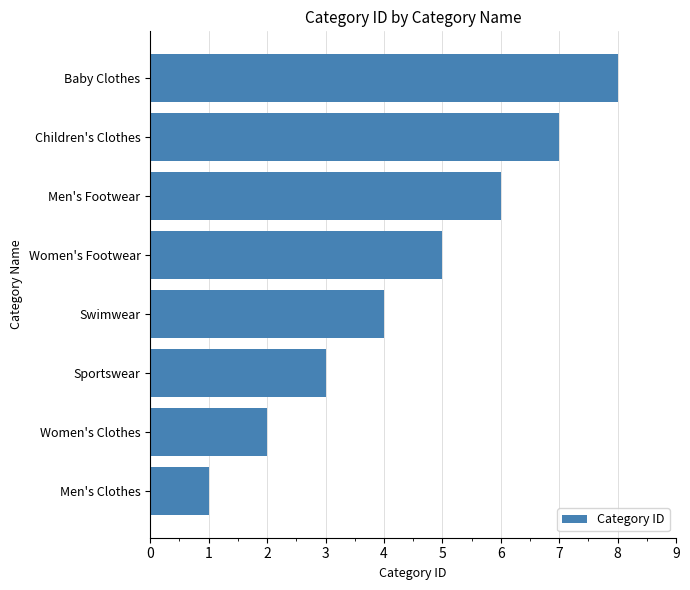

List the labels in order of value, smallest first.

Men's Clothes, Women's Clothes, Sportswear, Swimwear, Women's Footwear, Men's Footwear, Children's Clothes, Baby Clothes